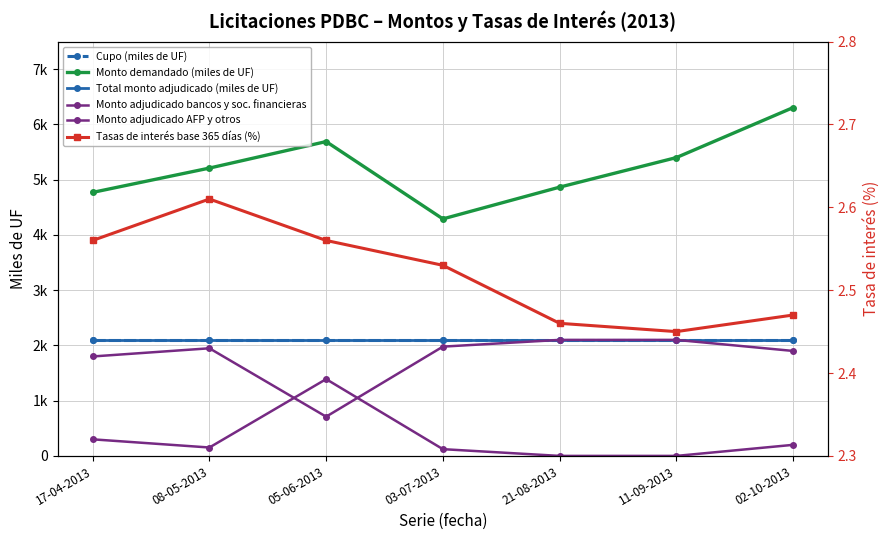

Which label corresponds to the largest value in the chart?

02-10-2013